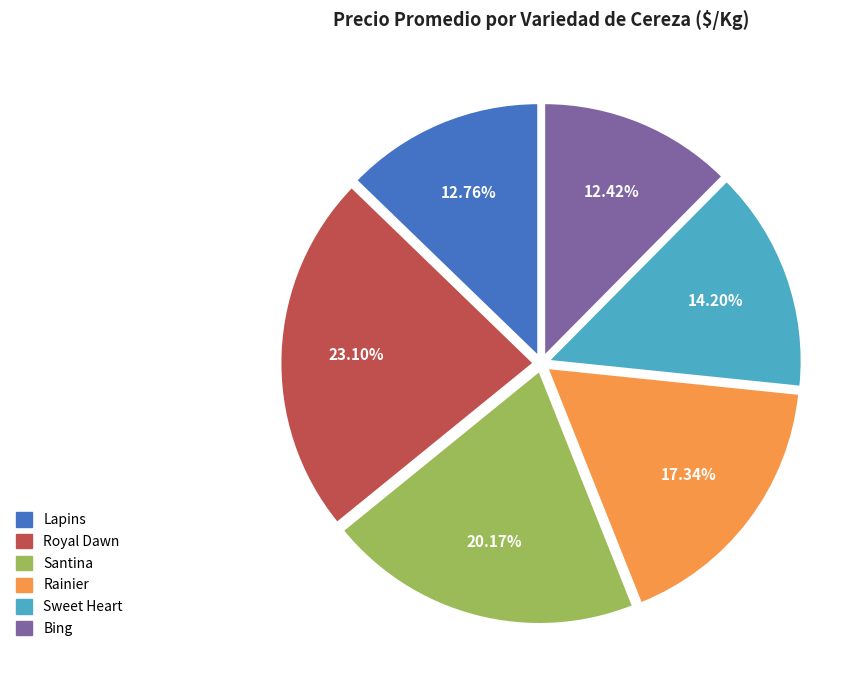

Does any single category account for the majority?

No